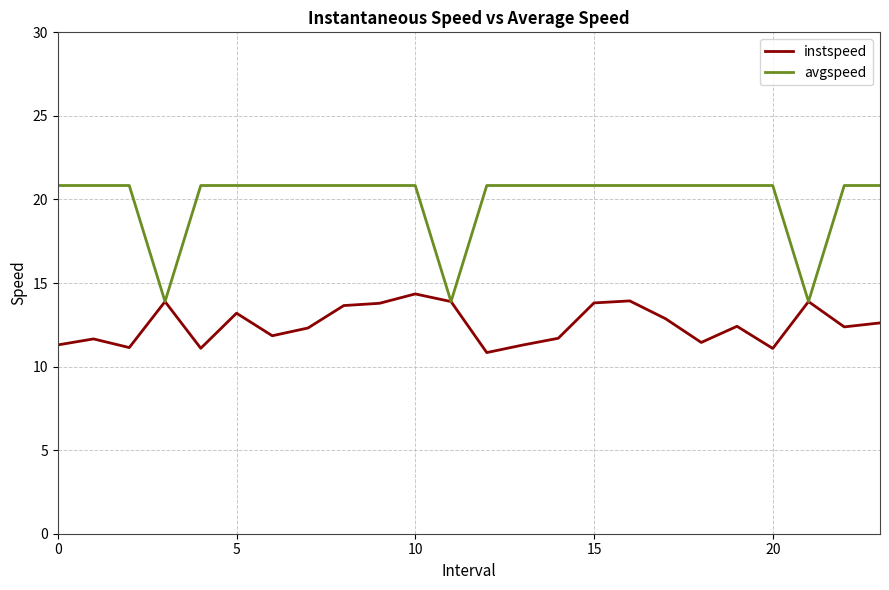

What is the highest value of the avgspeed series?

20.8